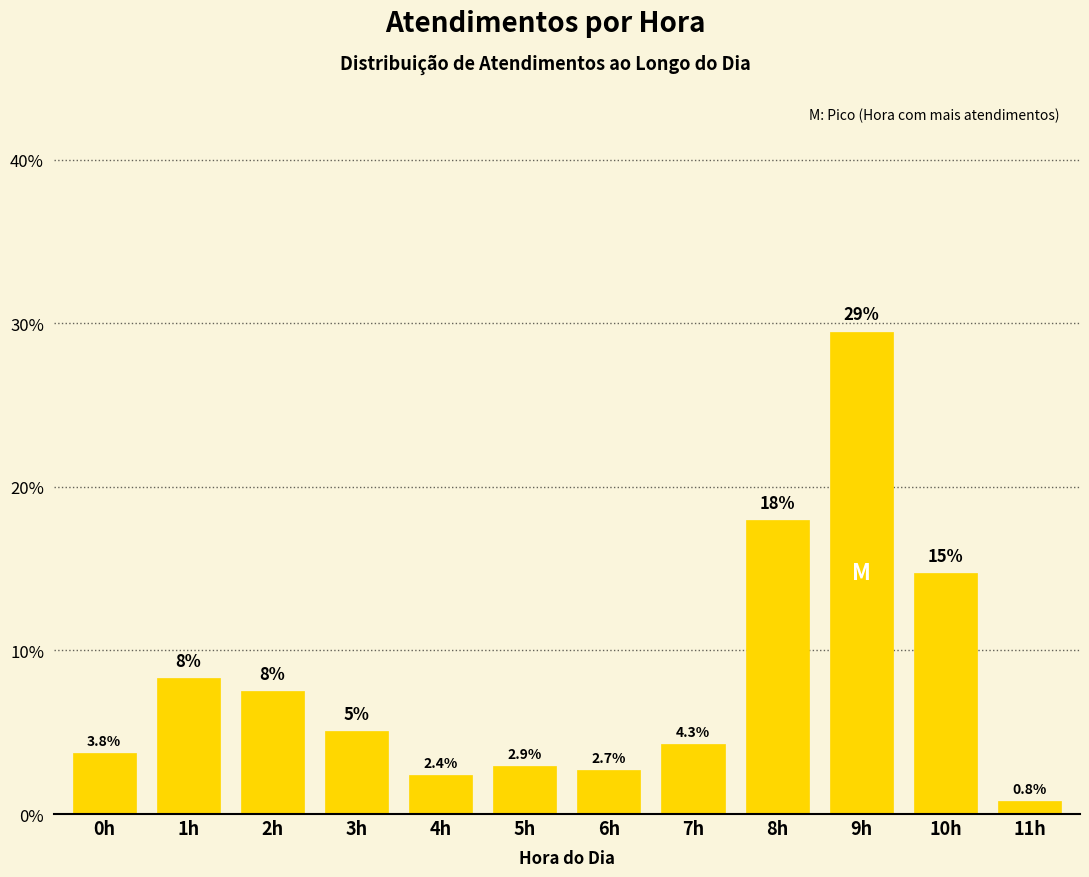

What is the change in value from 3h to 5h?

-2.1